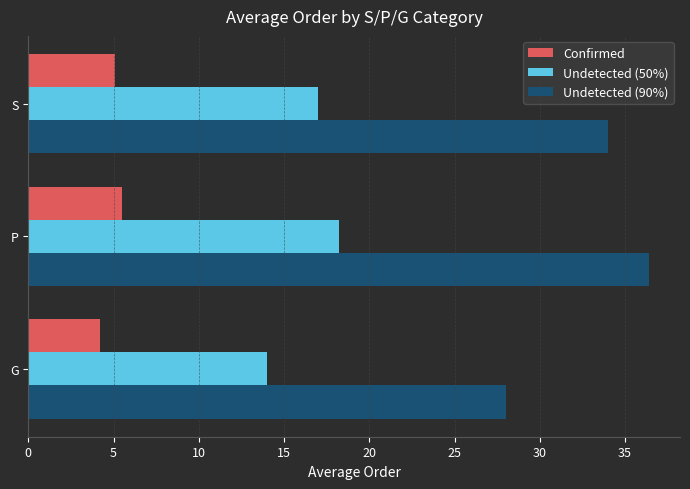

What is the difference between the maximum and second lowest values in the Undetected (50%) series?

1.2